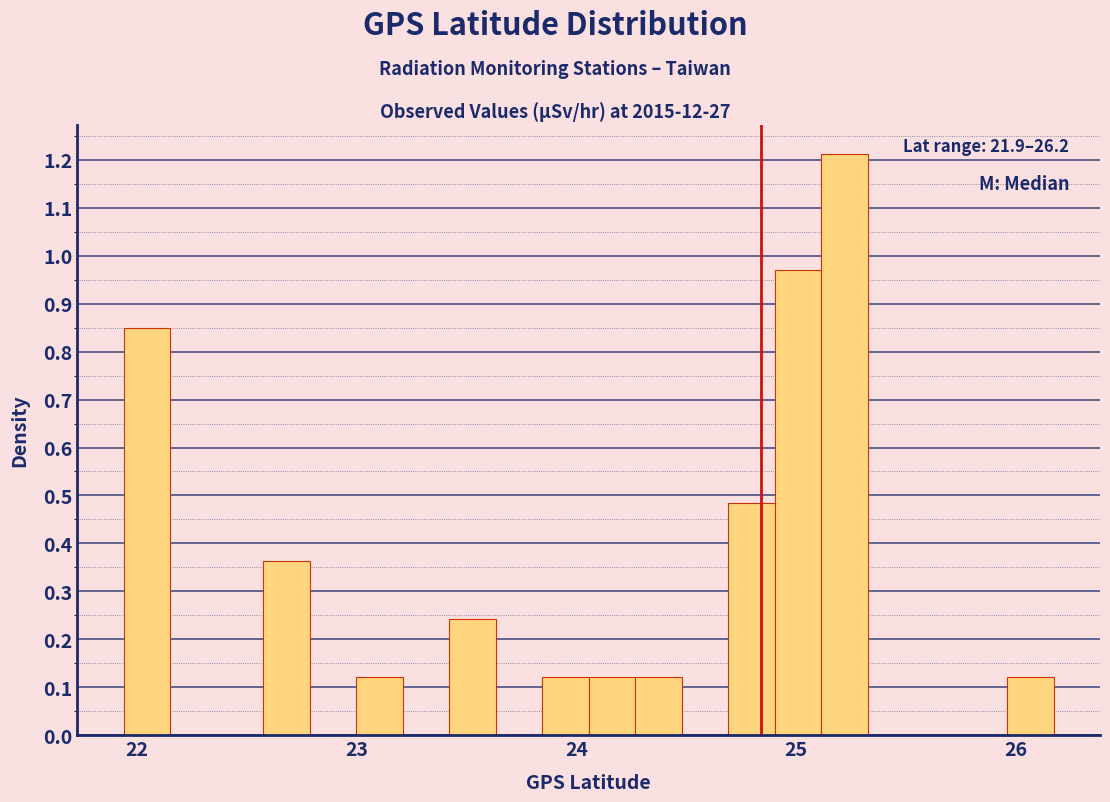

Around what value on the x-axis is the tallest bar? Give the approximate position of its centre, as read against the axis.

25.2